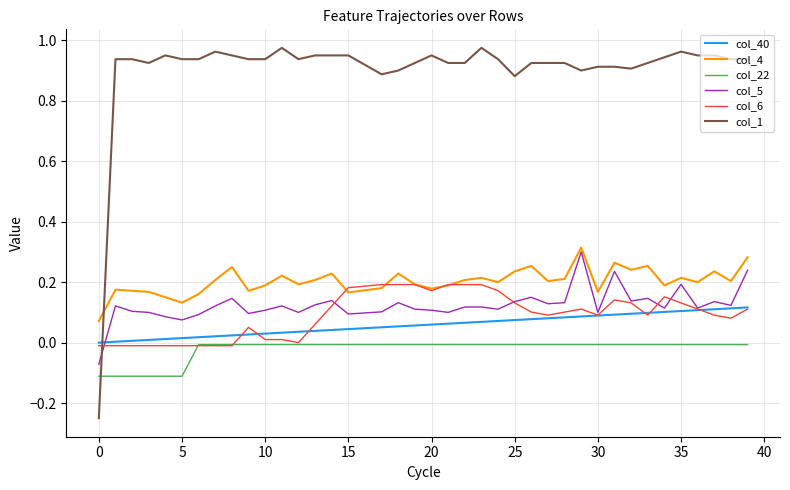

Which series has the largest range (max minus min)?

col_1